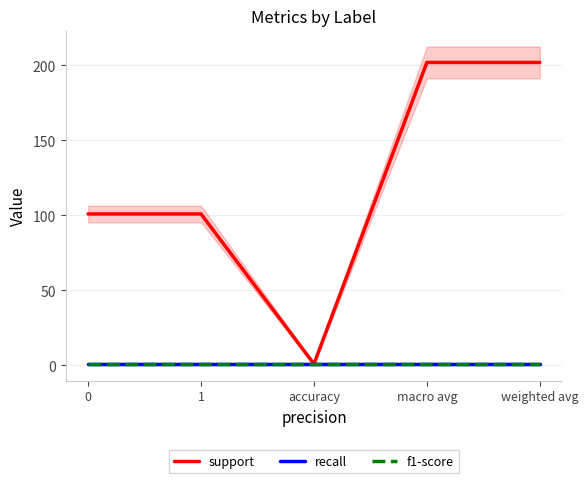

True or false: f1-score and support cross at least once.

False